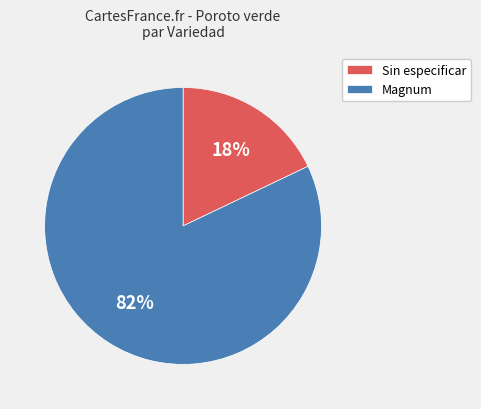

Which category has the smallest portion of the pie?

Sin especificar